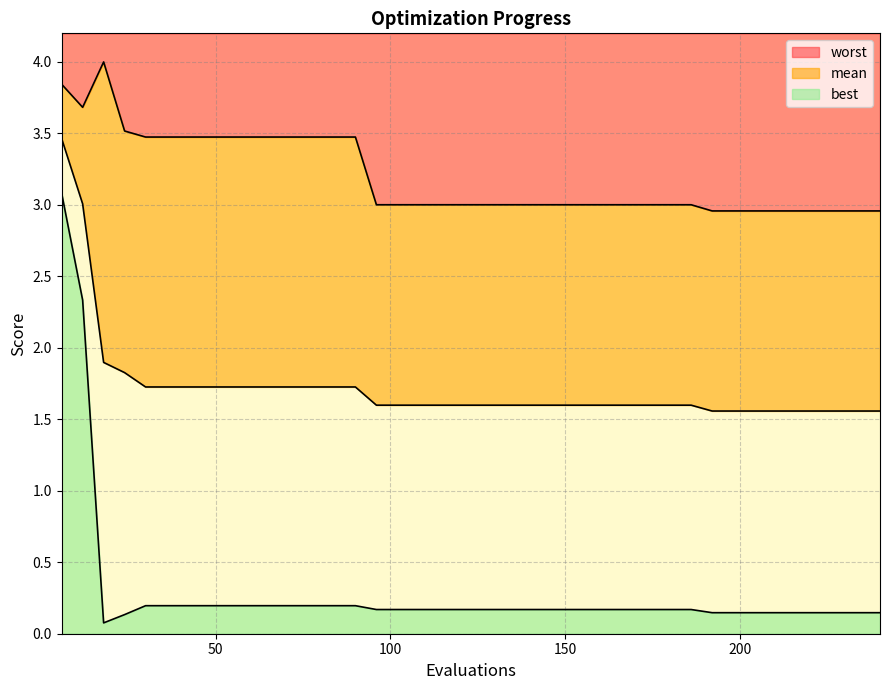

What is the greatest value displayed?

4.0